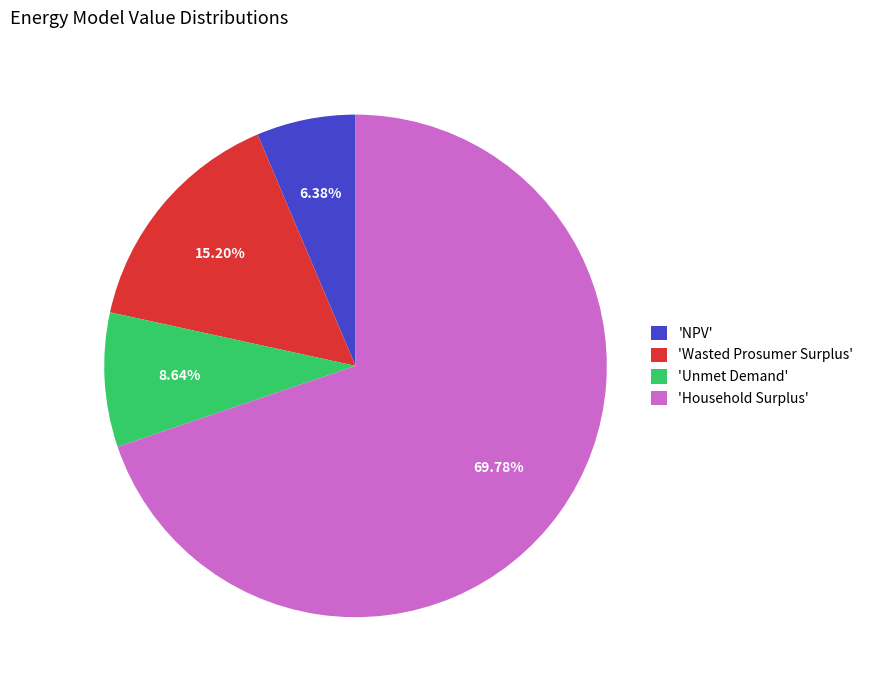

To the nearest percent, what is the average slice percentage?

25%